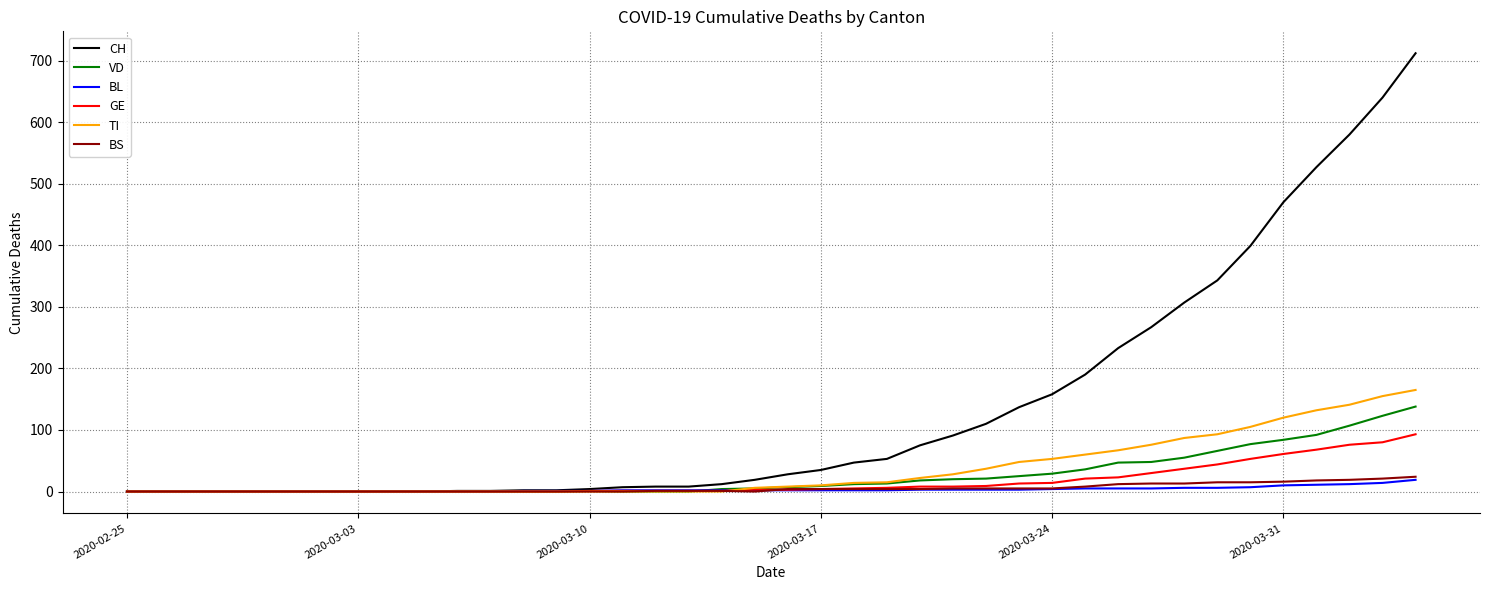

What are all the series names shown in the legend?

CH, VD, BL, GE, TI, BS